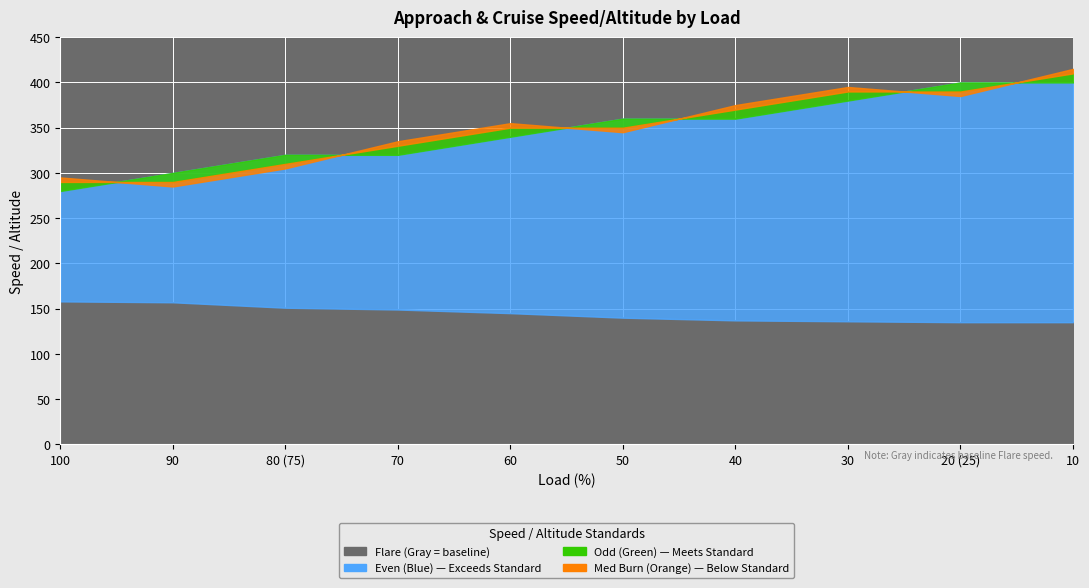

Which series has the widest spread of values?

Even (Blue)